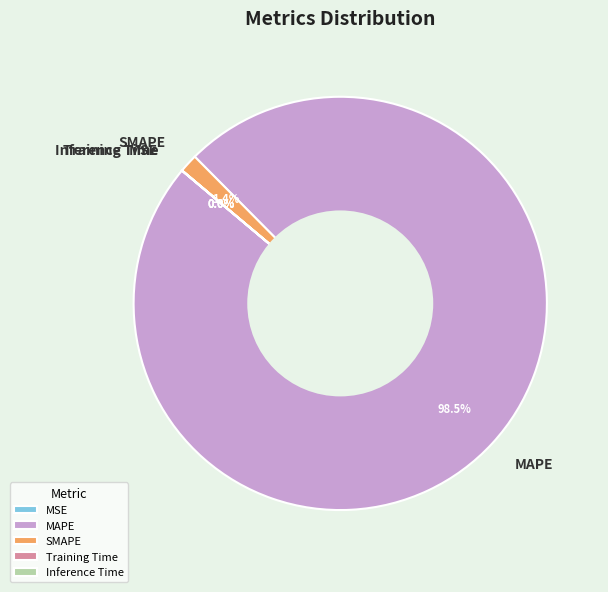

What is the largest slice in the pie chart?

MAPE